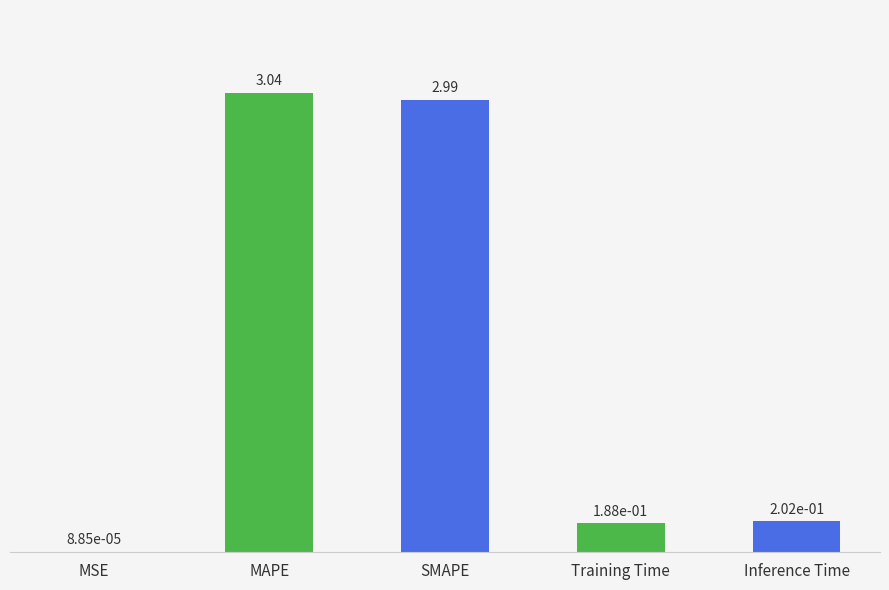

Where is the data nearest to the value 1?

Inference Time